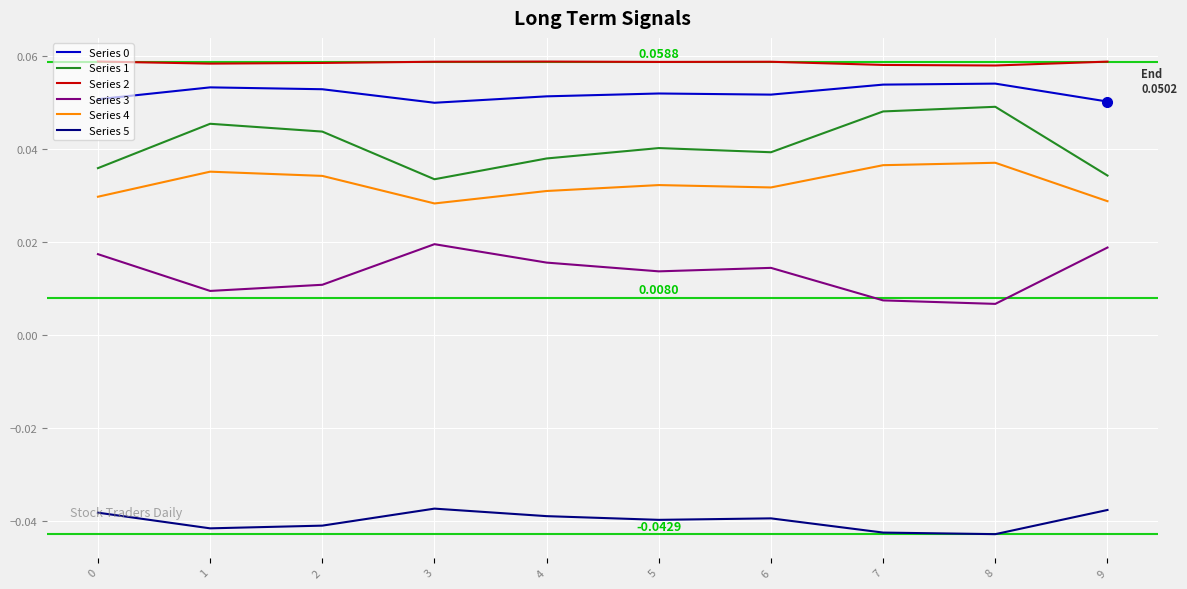

True or false: Series 3 and Series 2 cross at least once.

False